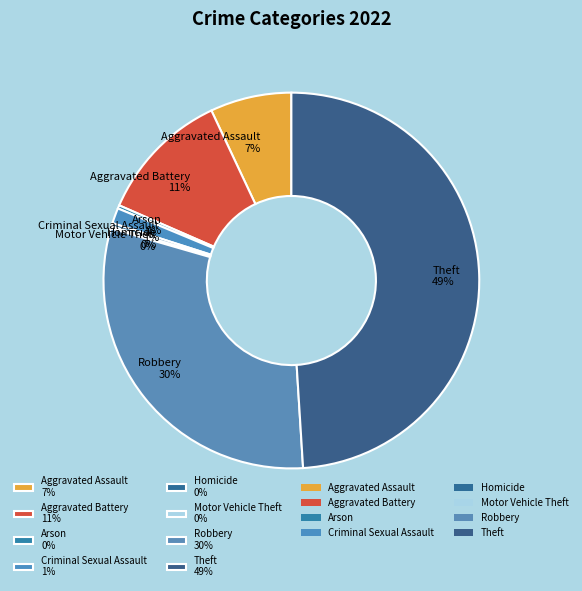

To the nearest percent, what is the average slice percentage?

12%